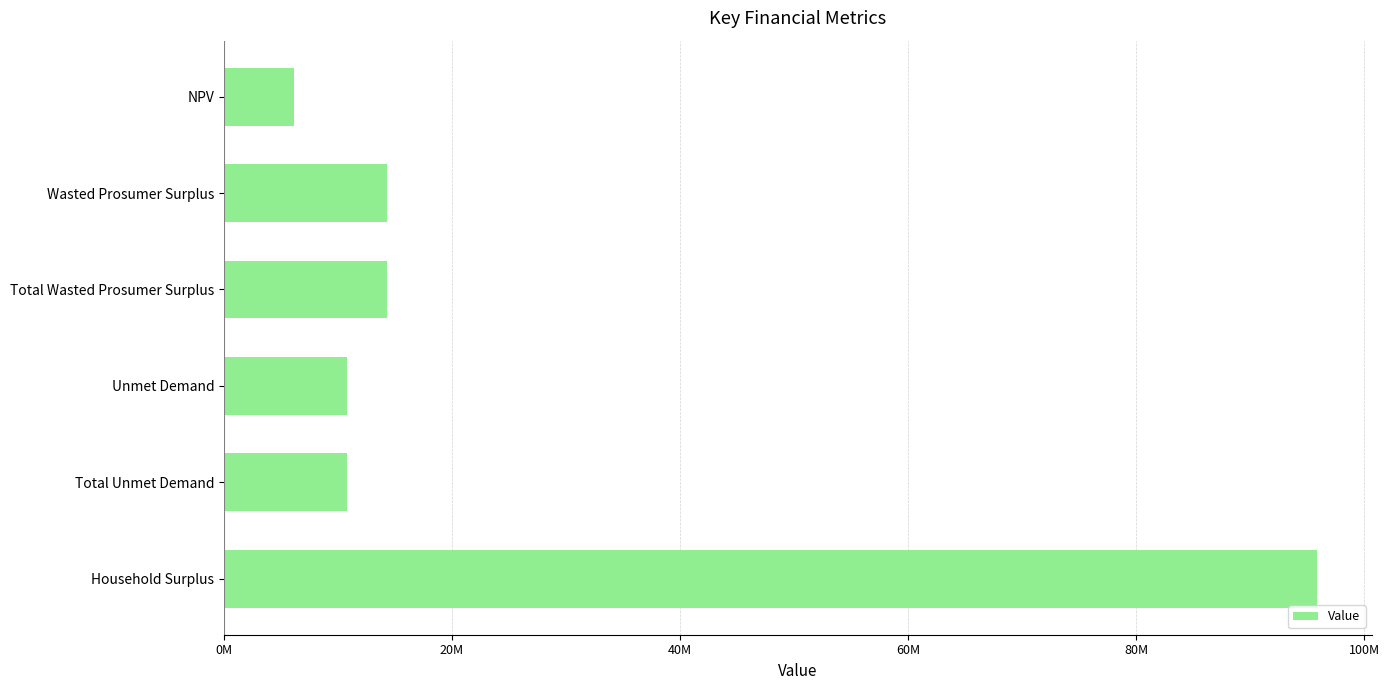

Are the bars horizontal?

Yes